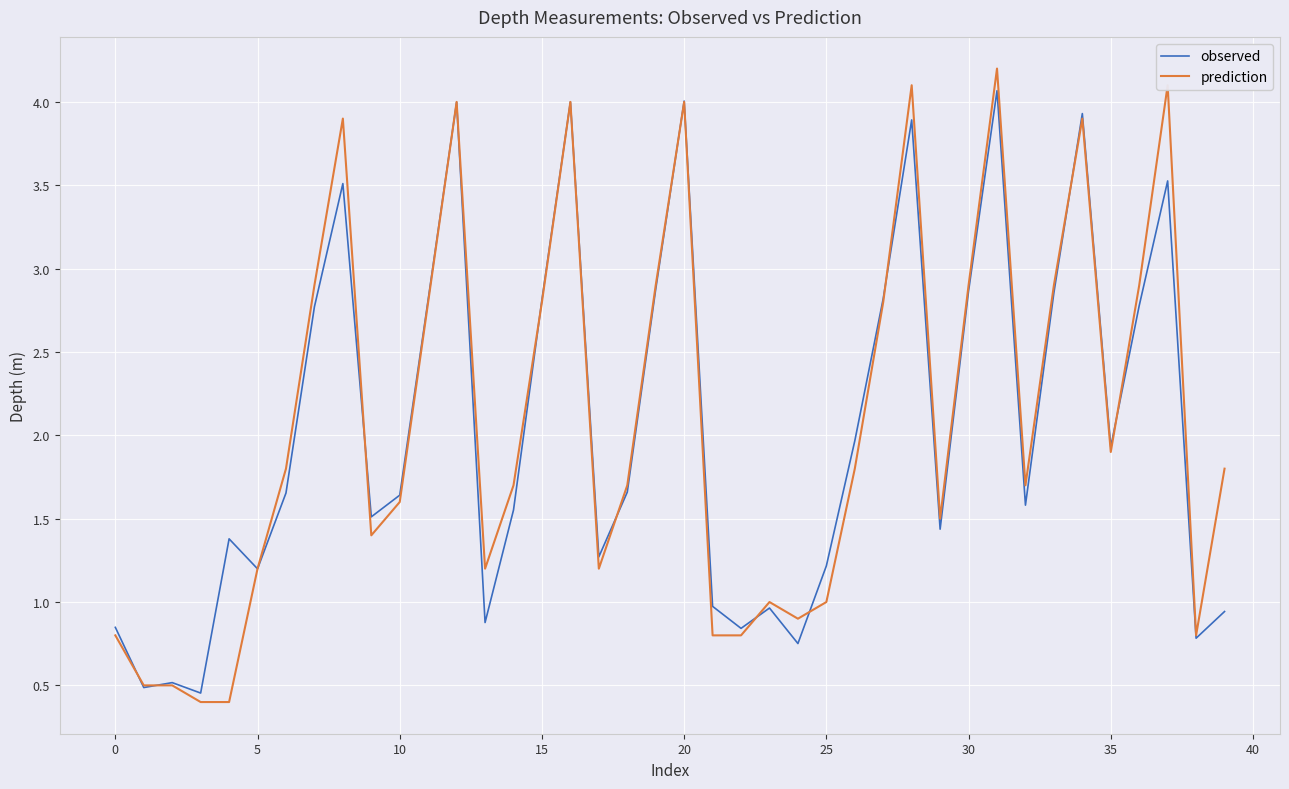

Which series has the widest spread of values?

prediction